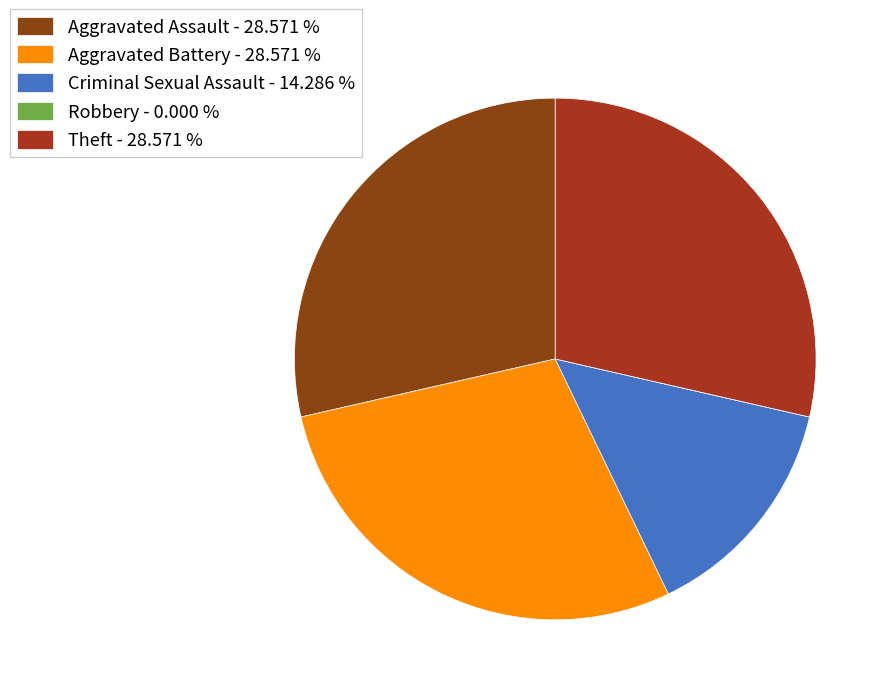

What percentage is NOT represented by Aggravated Battery?

71.4%